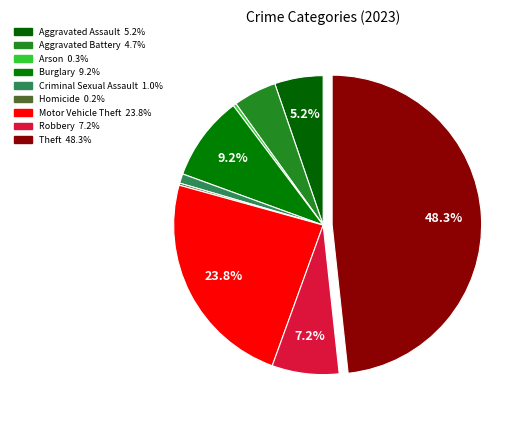

True or false: Burglary accounts for 9% of the total.

True